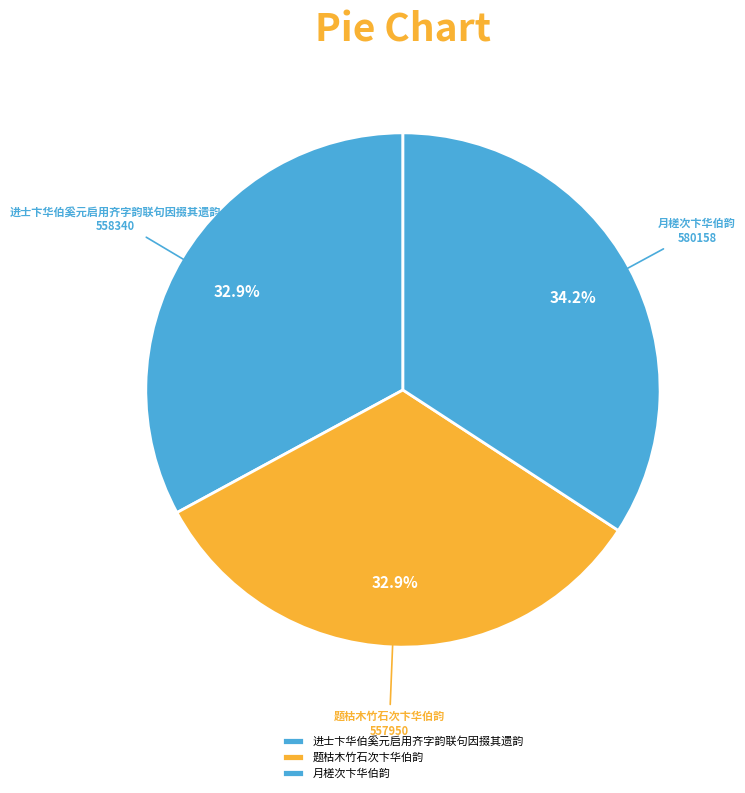

Which has a higher value, 月槎次卞华伯韵 or 题枯木竹石次卞华伯韵?

月槎次卞华伯韵